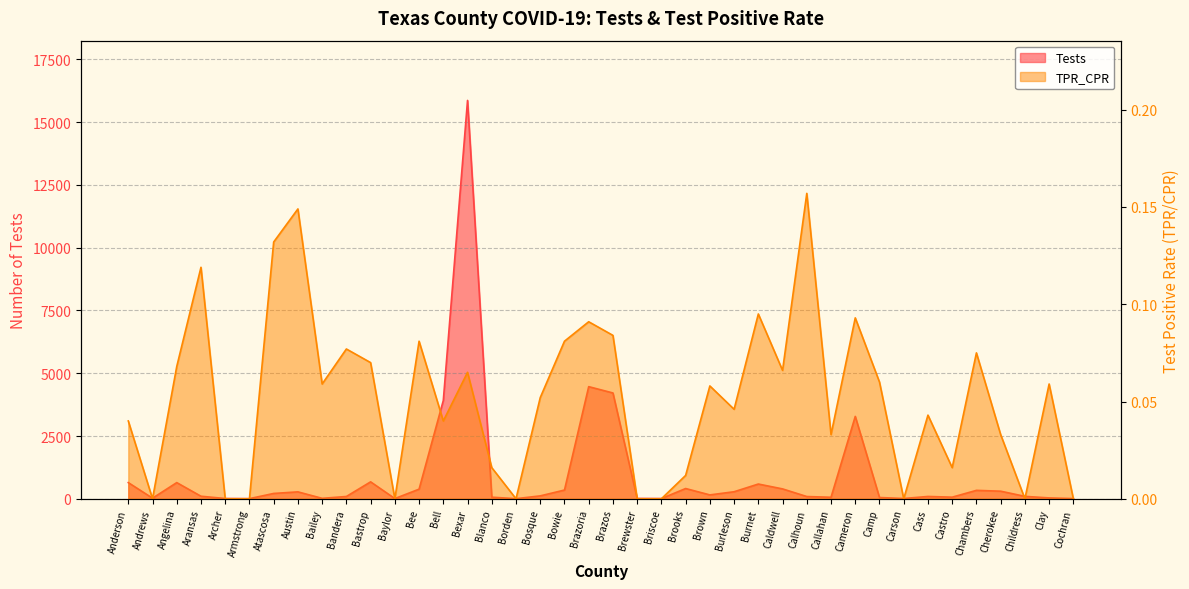

In Tests, how many points are lower than both neighbors (excluding endpoints)?

10